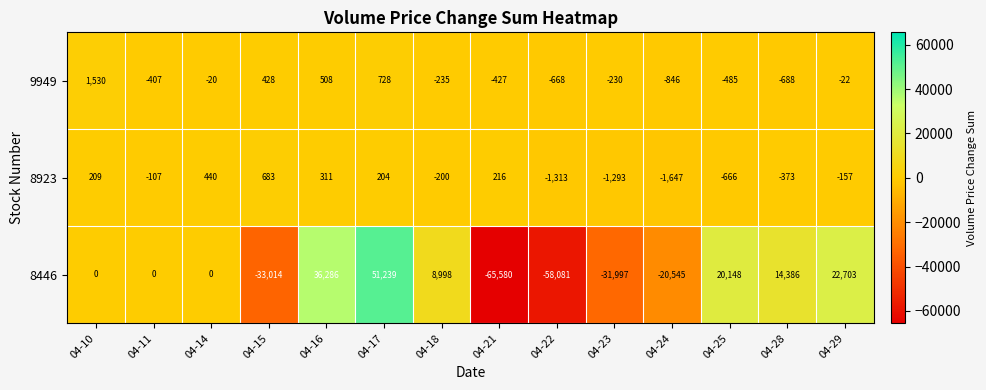

What is the approximate value of 8446 at 04-15, to the nearest 100?

-33000